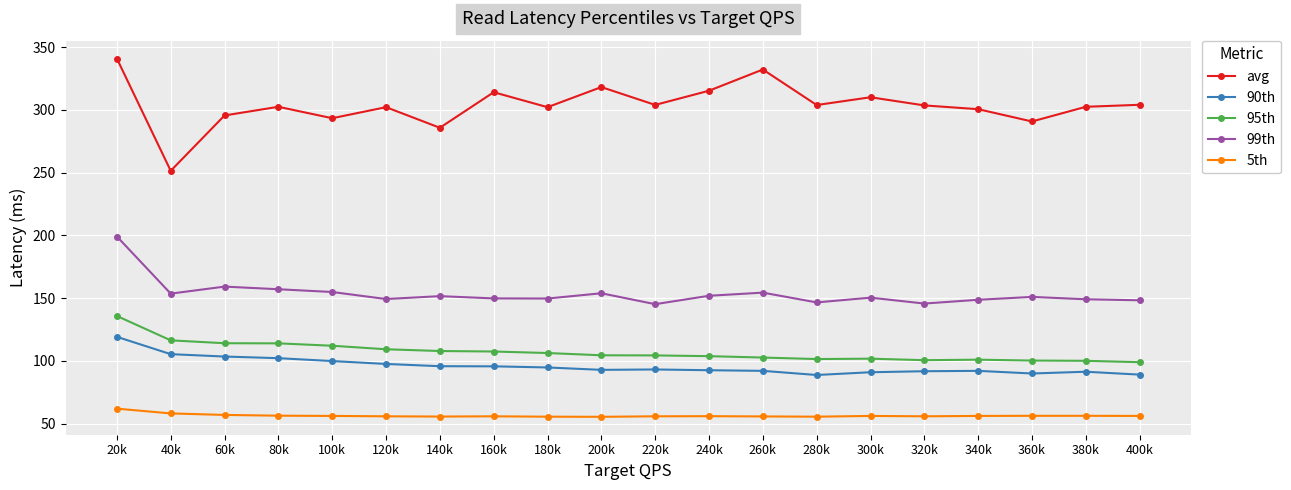

True or false: avg has more than 2 points higher than both neighbors.

True